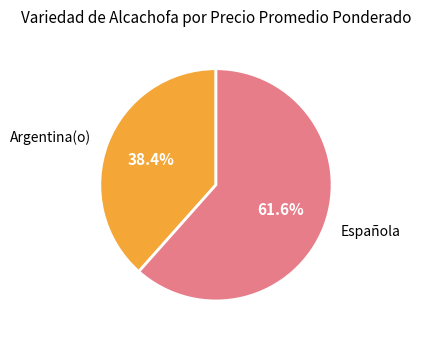

Approximately how many times larger is the value at Española compared to Argentina(o)?

1.6